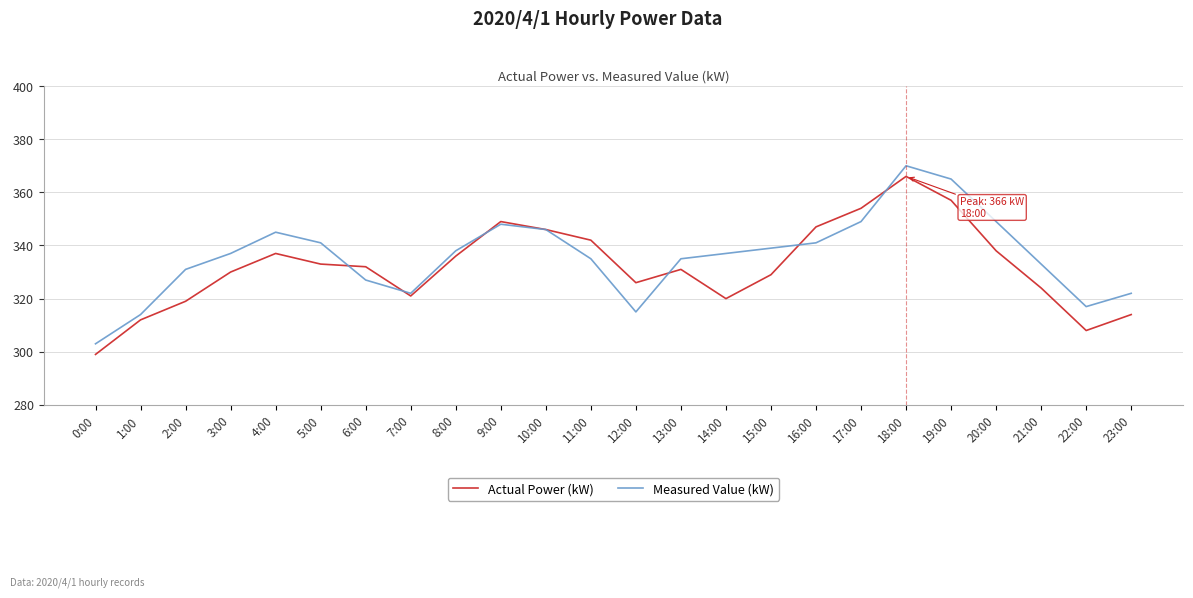

At which category does Measured Value (kW) reach its first local valley?

7:00